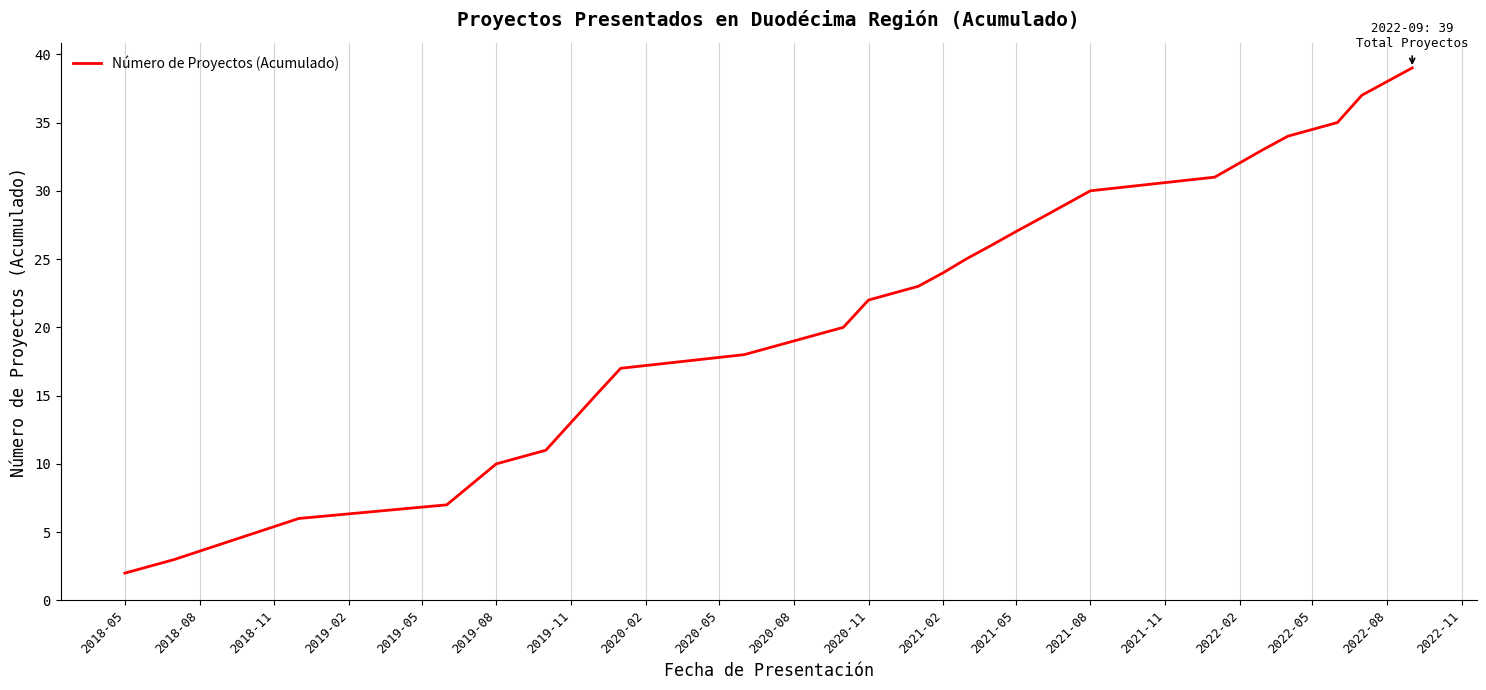

Is this an area chart (filled region under the line)?

No